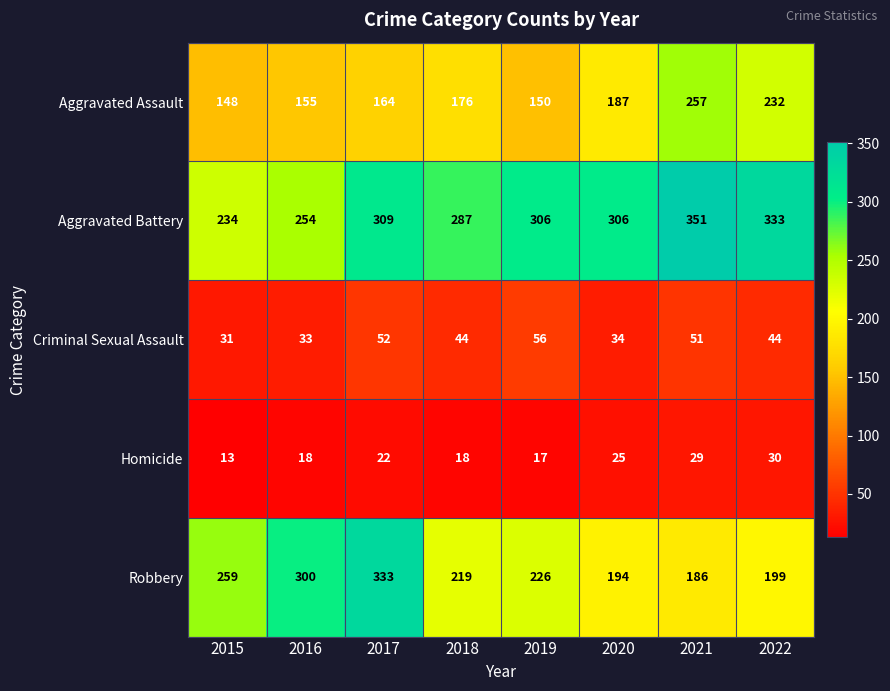

What is the highest value of the Aggravated Assault series?

257